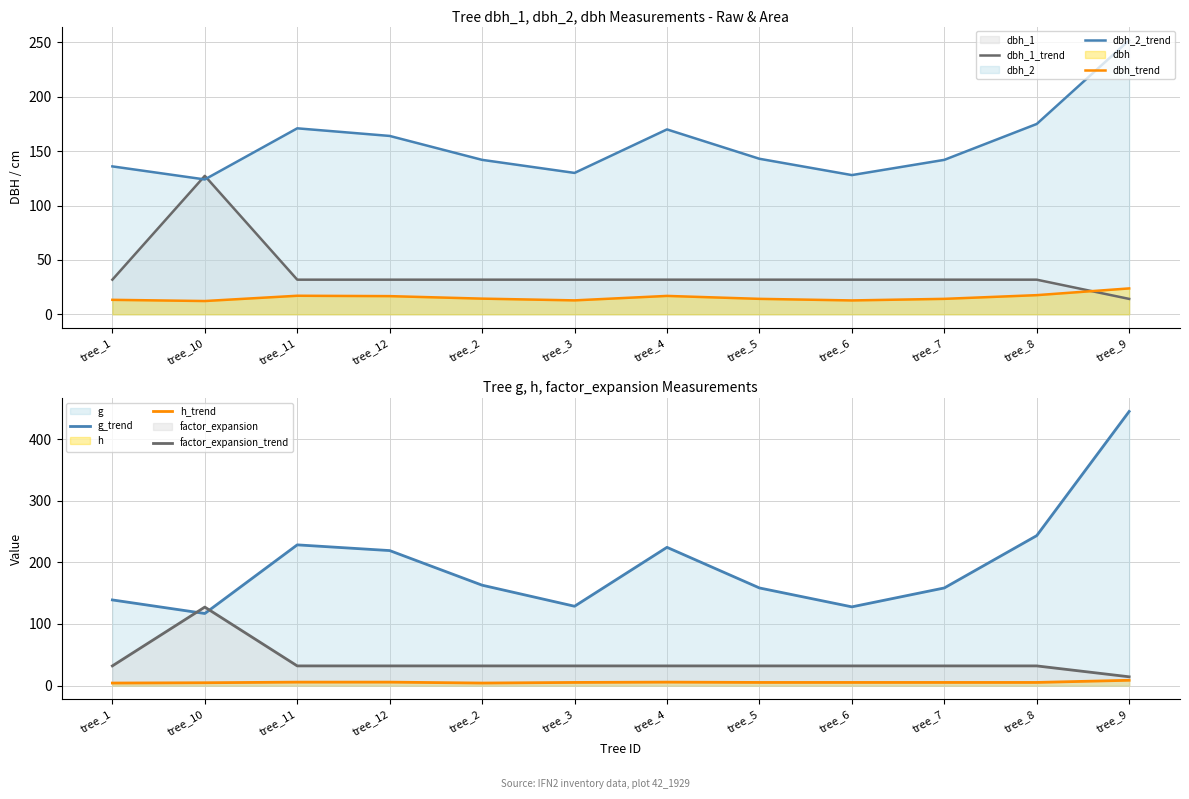

Which series has the largest range (max minus min)?

g_trend